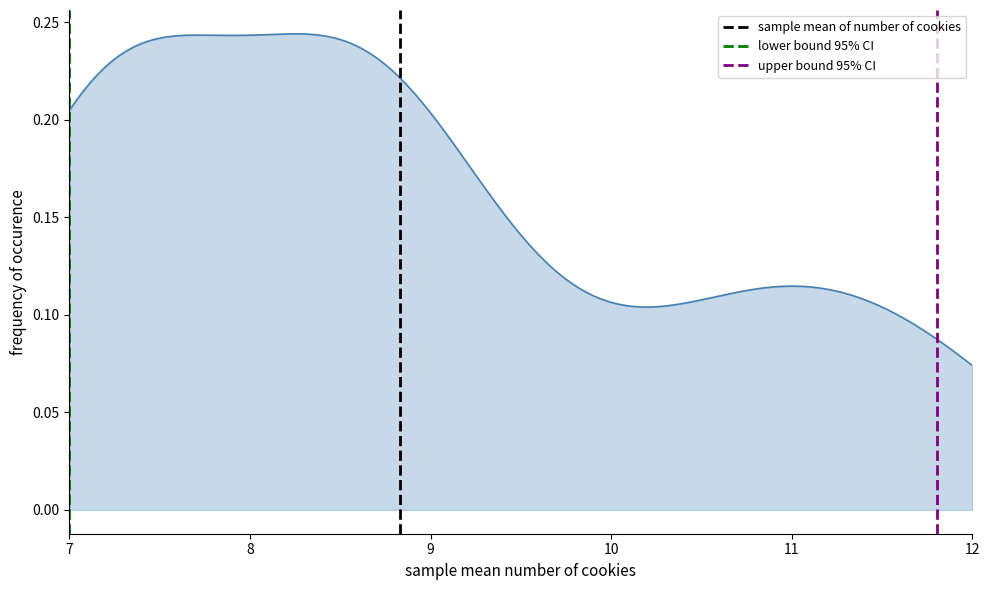

What are all the series names shown in the legend?

sample mean of number of cookies, lower bound 95% CI, upper bound 95% CI